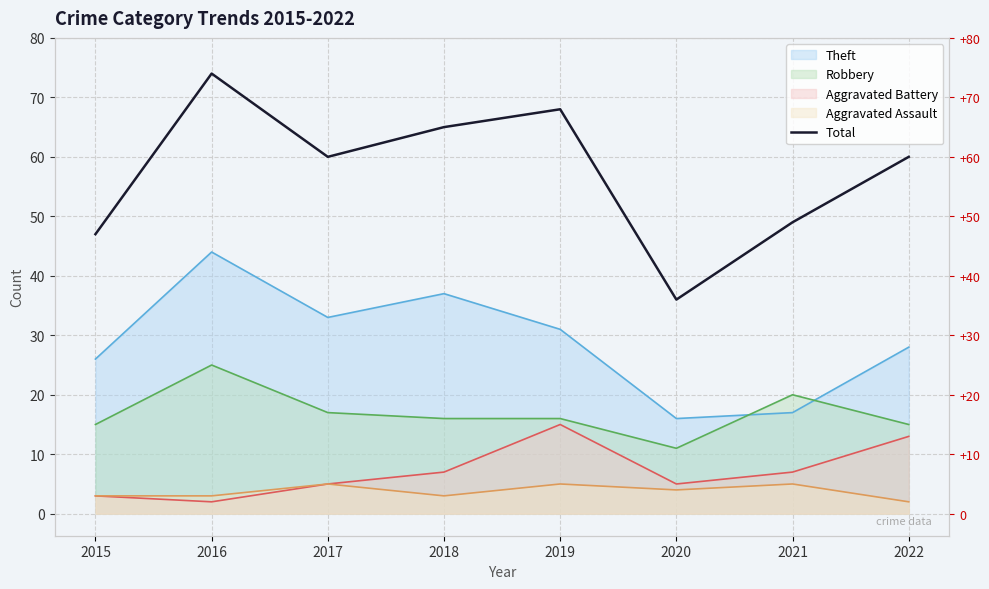

What is the ratio of the value at 2015 to the value at 2016?

0.6